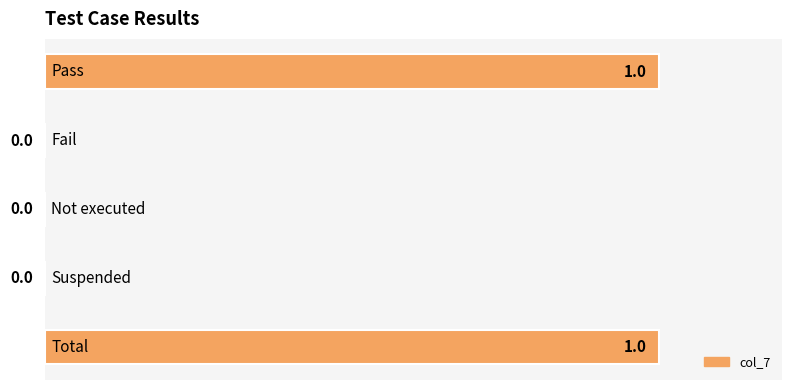

What is the greatest value displayed?

1